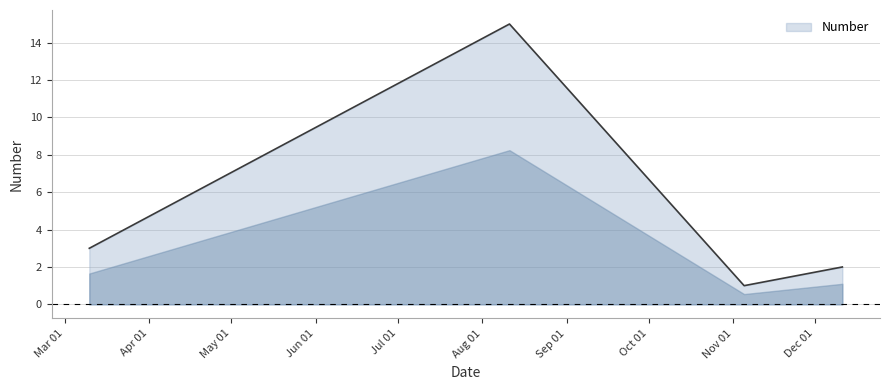

How many distinct data groups are displayed?

1